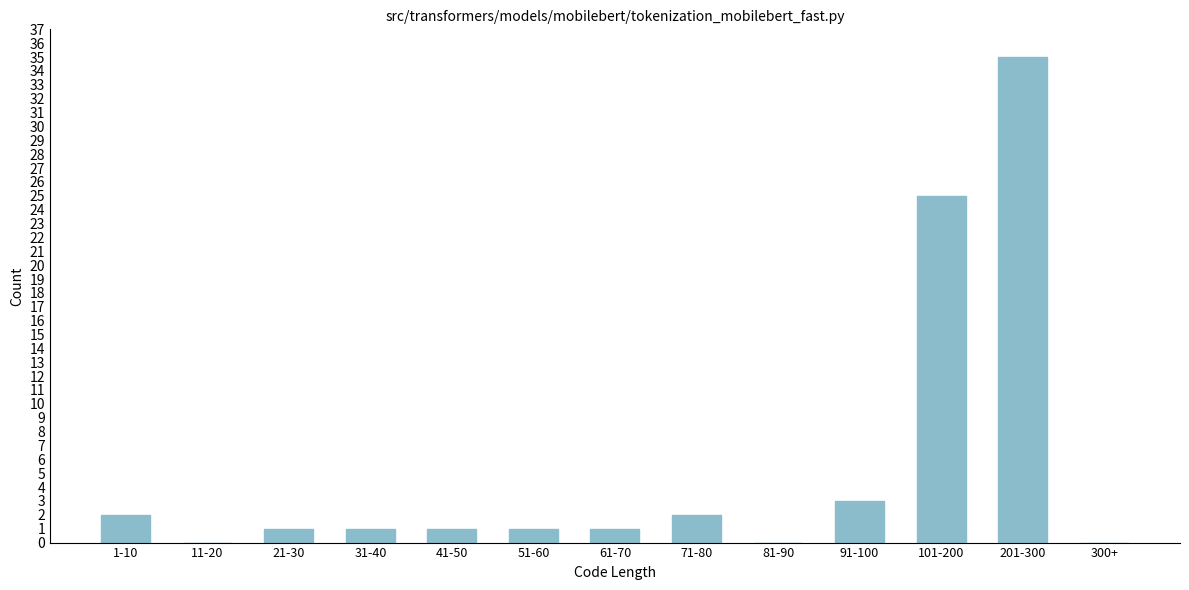

Reading left to right, extract all data points from this chart.

1-10=2	11-20=0	21-30=1	31-40=1	41-50=1	51-60=1	61-70=1	71-80=2	81-90=0	91-100=3	101-200=25	201-300=35	300+=0